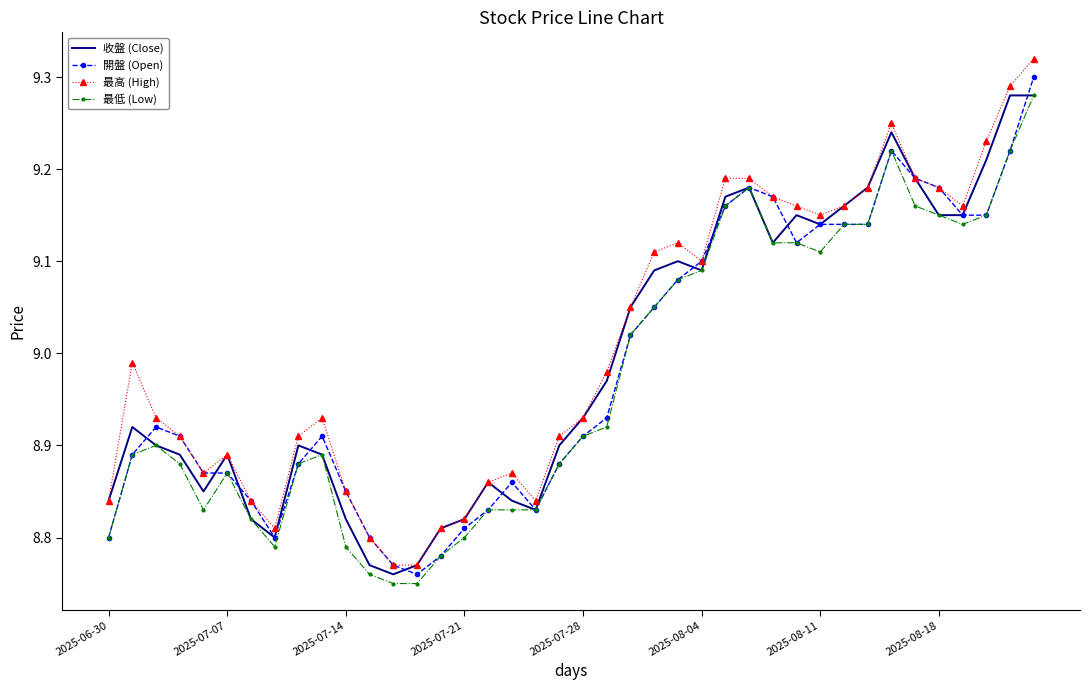

Rank the series by their average value, from lowest to highest.

最低 (Low), 開盤 (Open), 收盤 (Close), 最高 (High)